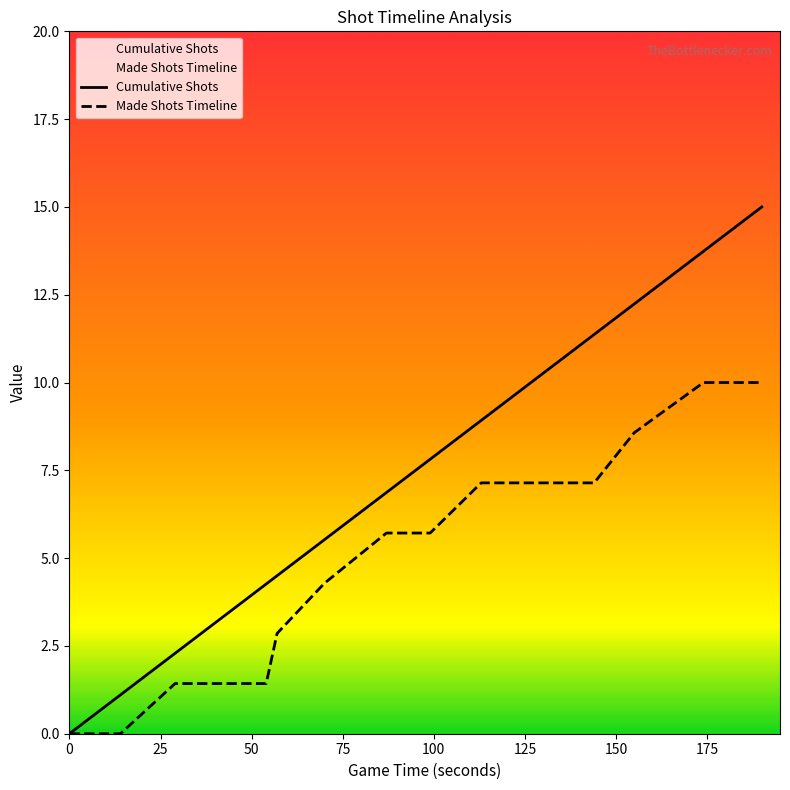

How many data points does each series have?

20